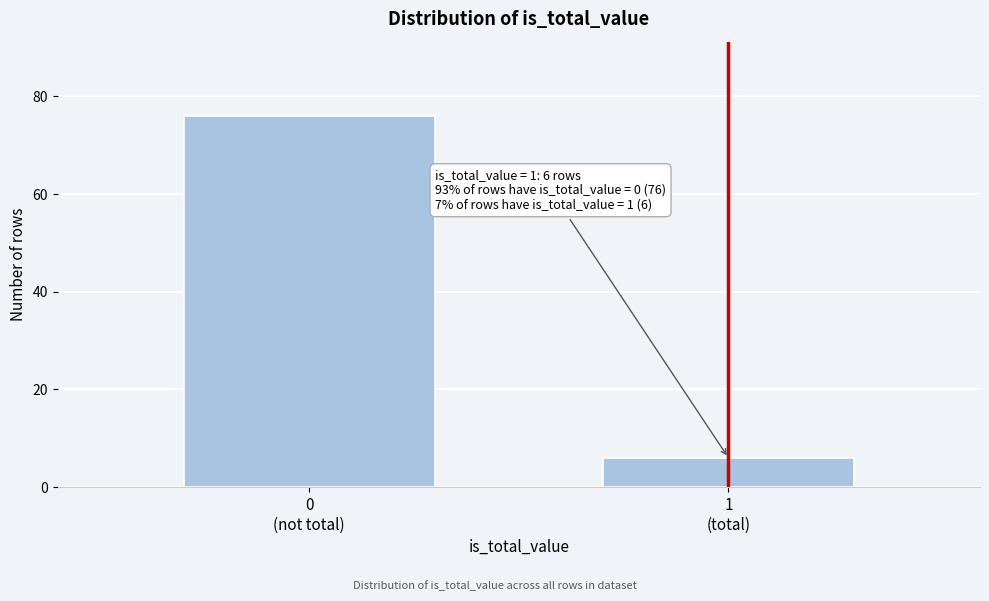

Reading right to left, what are all the values shown in this chart?

6	76